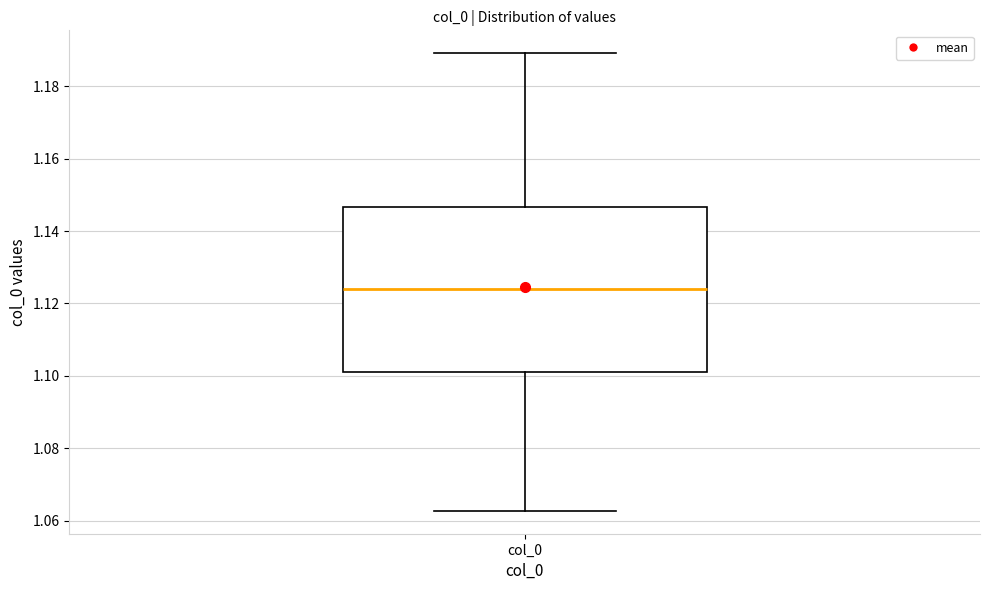

Read this box plot against the y-axis: the position of the median line, the range covered by the box, and the ends of both whiskers. The values are not printed on the chart, so give them approximately, as read against the axis.

median 1.124, box 1.102 to 1.146, whiskers 1.062 to 1.190